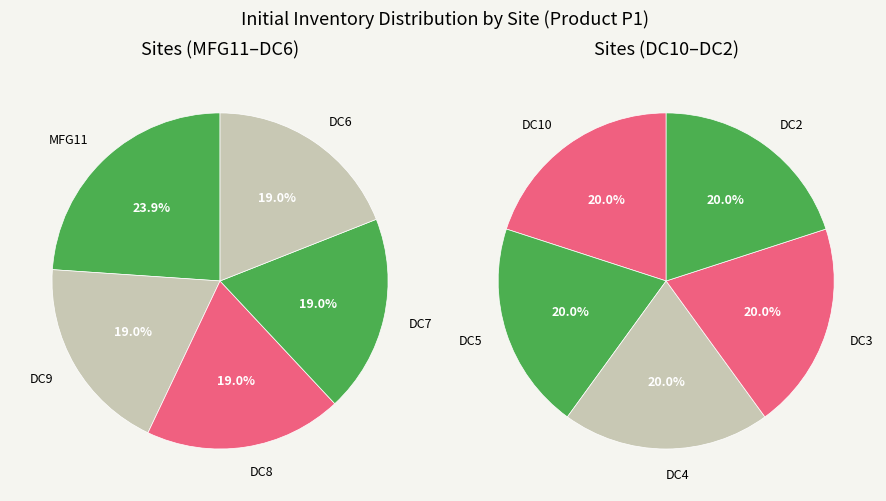

Rank the categories by value from highest to lowest.

MFG11, DC9, DC8, DC7, DC6, DC10, DC5, DC4, DC3, DC2